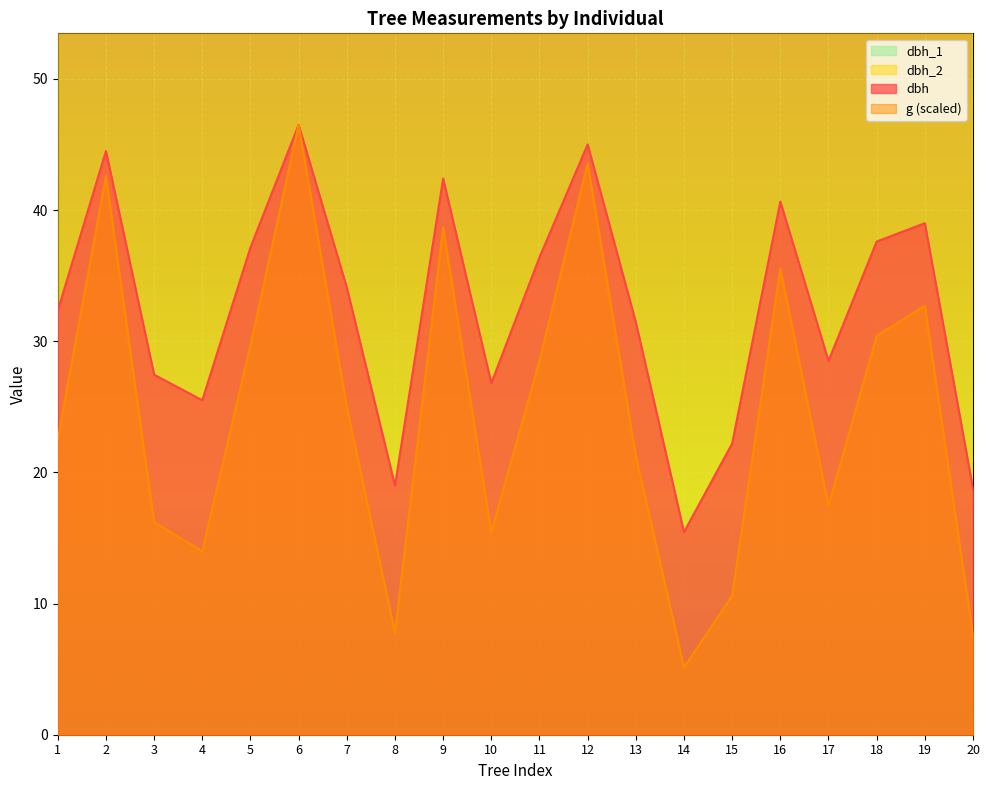

How many intersections are there between dbh_2 and dbh_1?

10